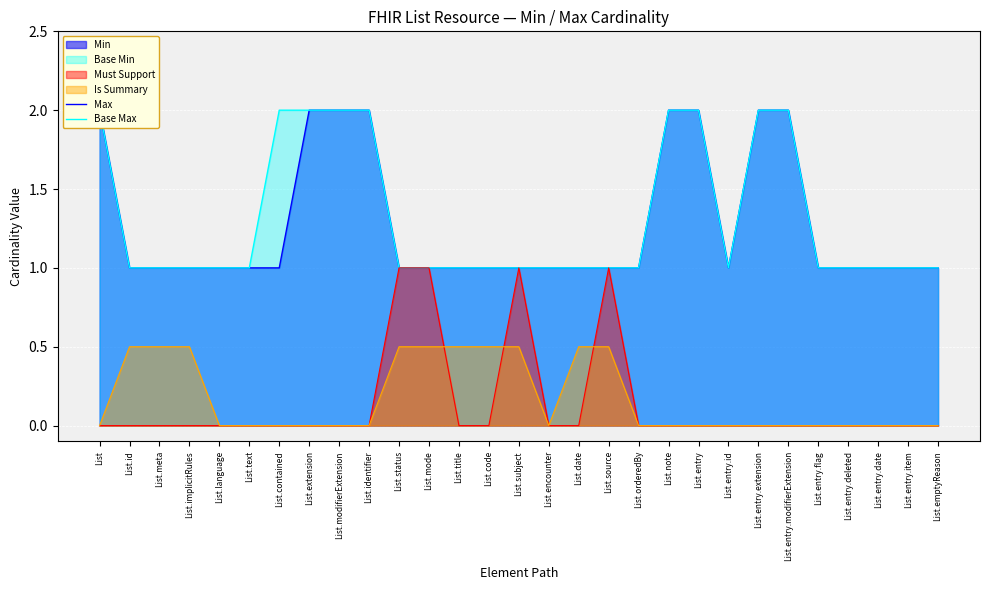

What is the sum of the Max values at List.entry and List.identifier?

4